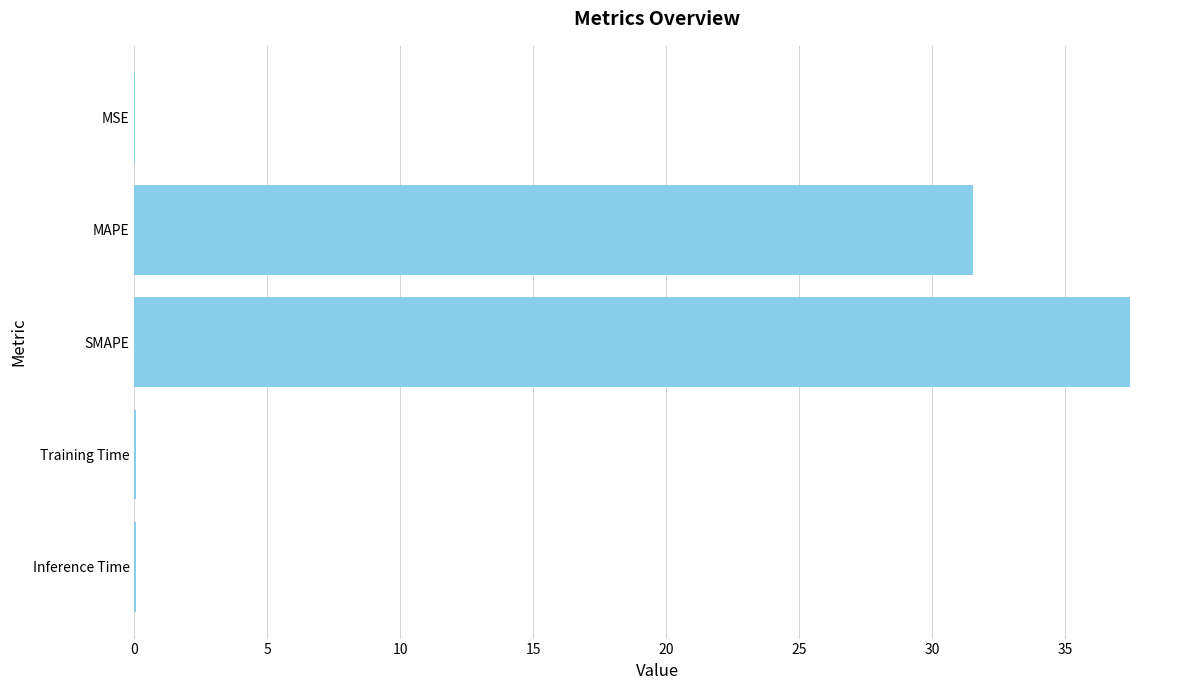

Is it true that the value at Inference Time is 0.0?

True